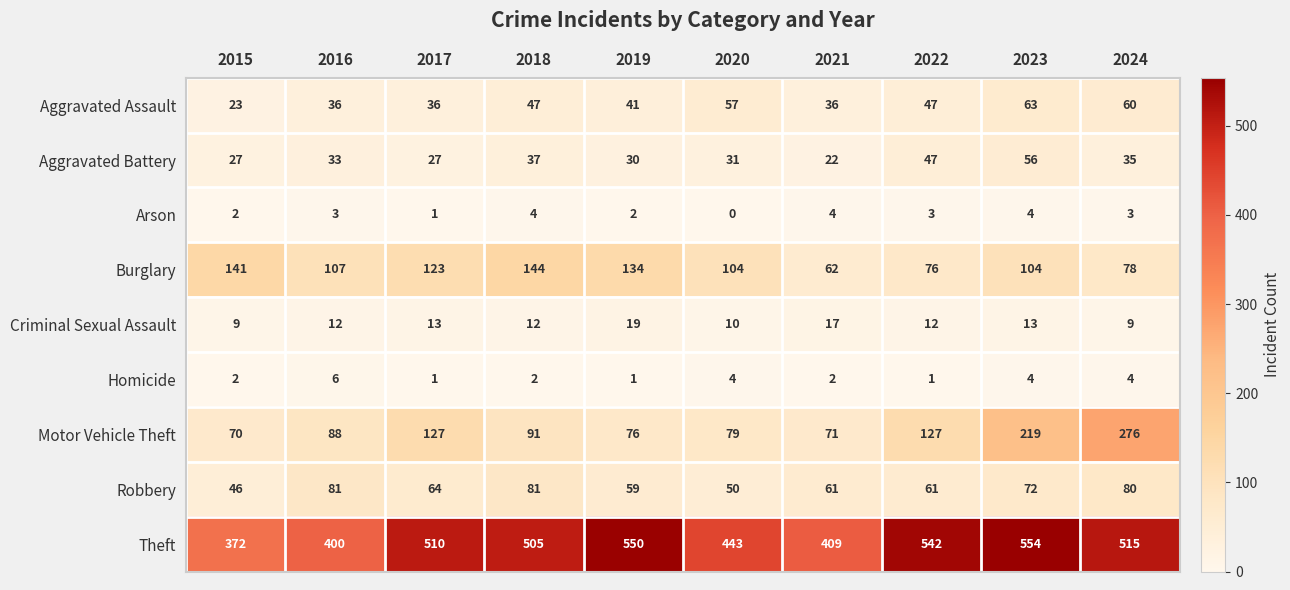

Which series has the largest range (max minus min)?

Motor Vehicle Theft